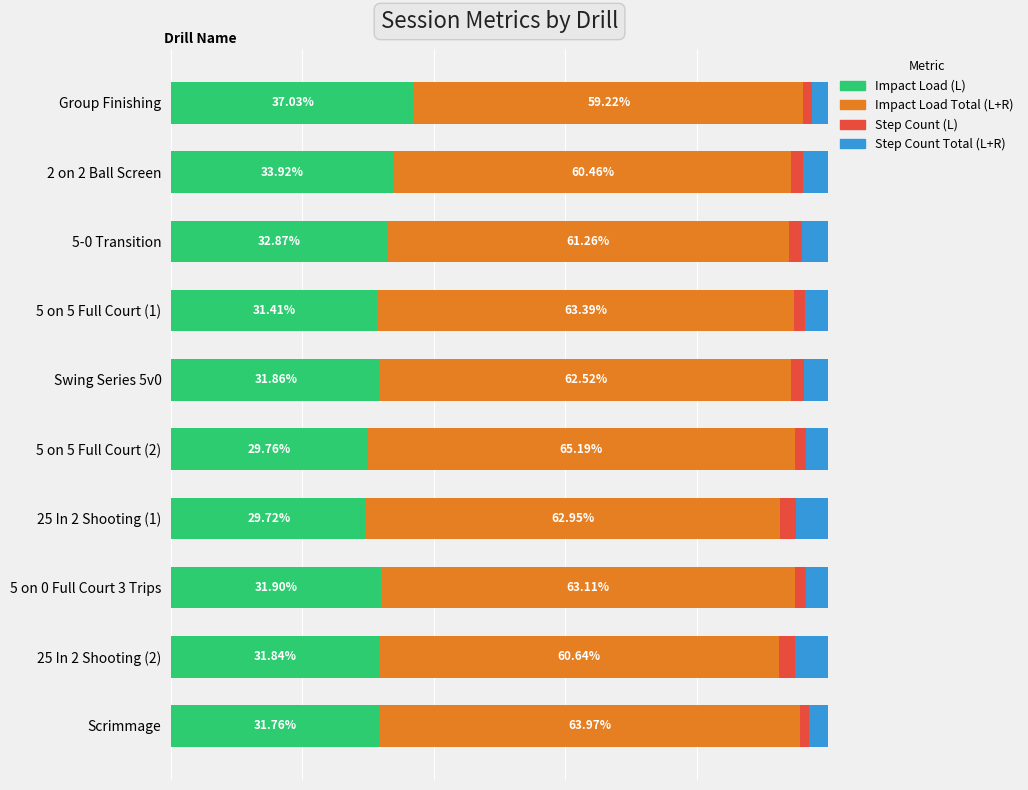

List the labels in order of Impact Load (L) value, largest first.

Group Finishing, 2 on 2 Ball Screen, 5-0 Transition, 5 on 0 Full Court 3 Trips, Swing Series 5v0, 25 In 2 Shooting (2), Scrimmage, 5 on 5 Full Court (1), 5 on 5 Full Court (2), 25 In 2 Shooting (1)